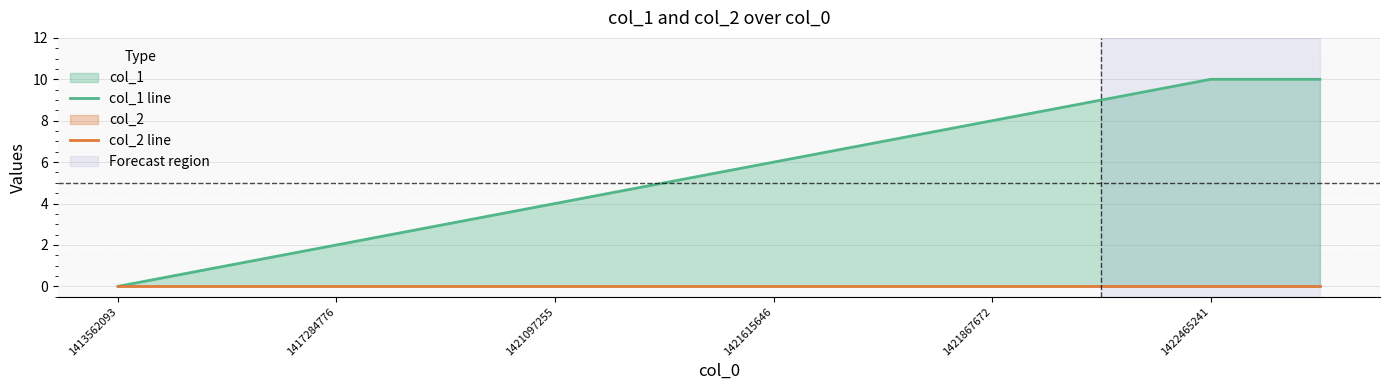

What are all the series names shown in the legend?

col_1 line, col_2 line